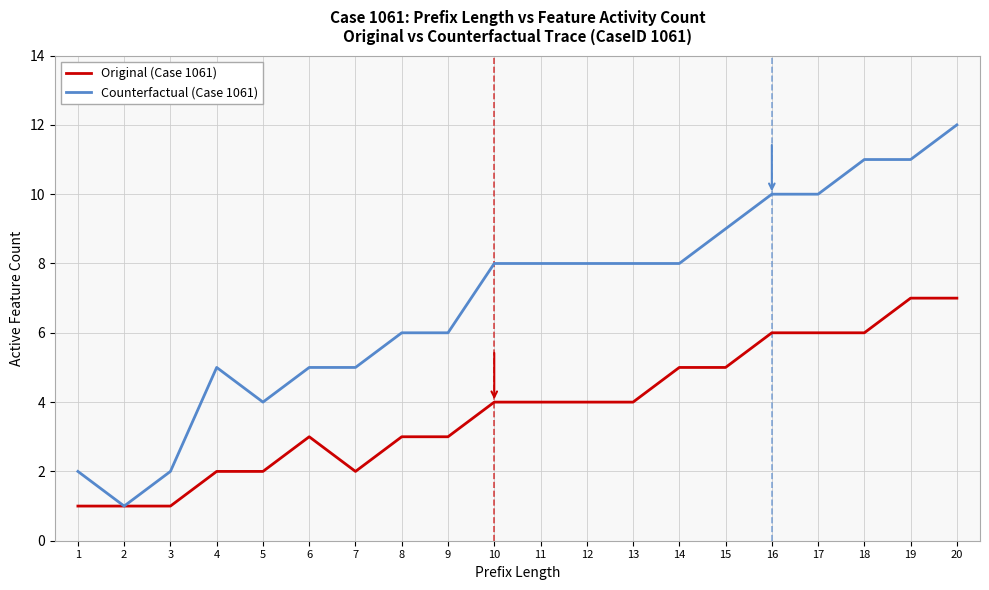

What is the maximum value shown in the chart?

12